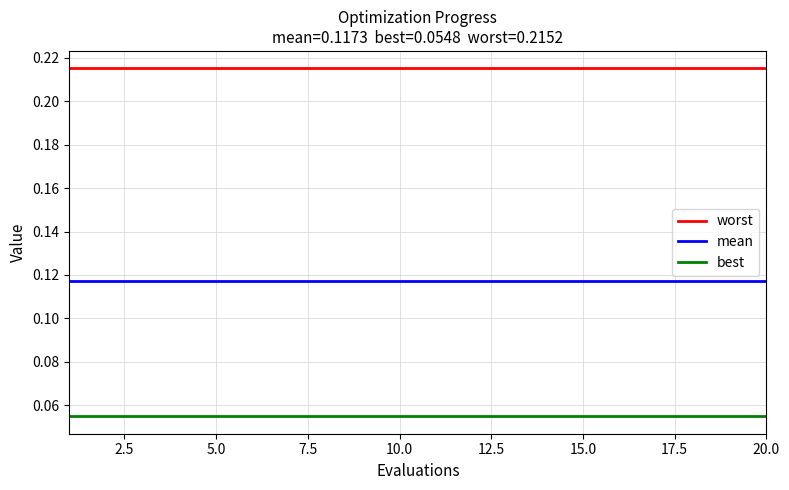

List the series in order of their overall mean, lowest first.

best, mean, worst